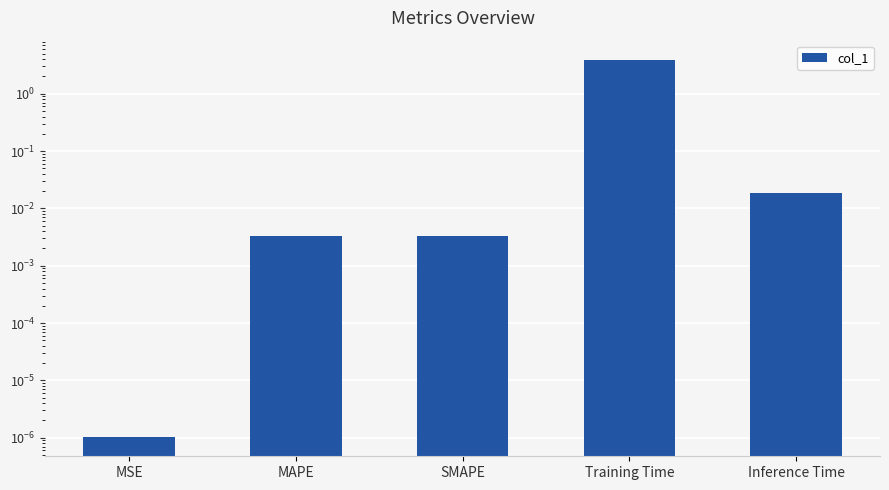

At which label is the value closest to 1?

Inference Time